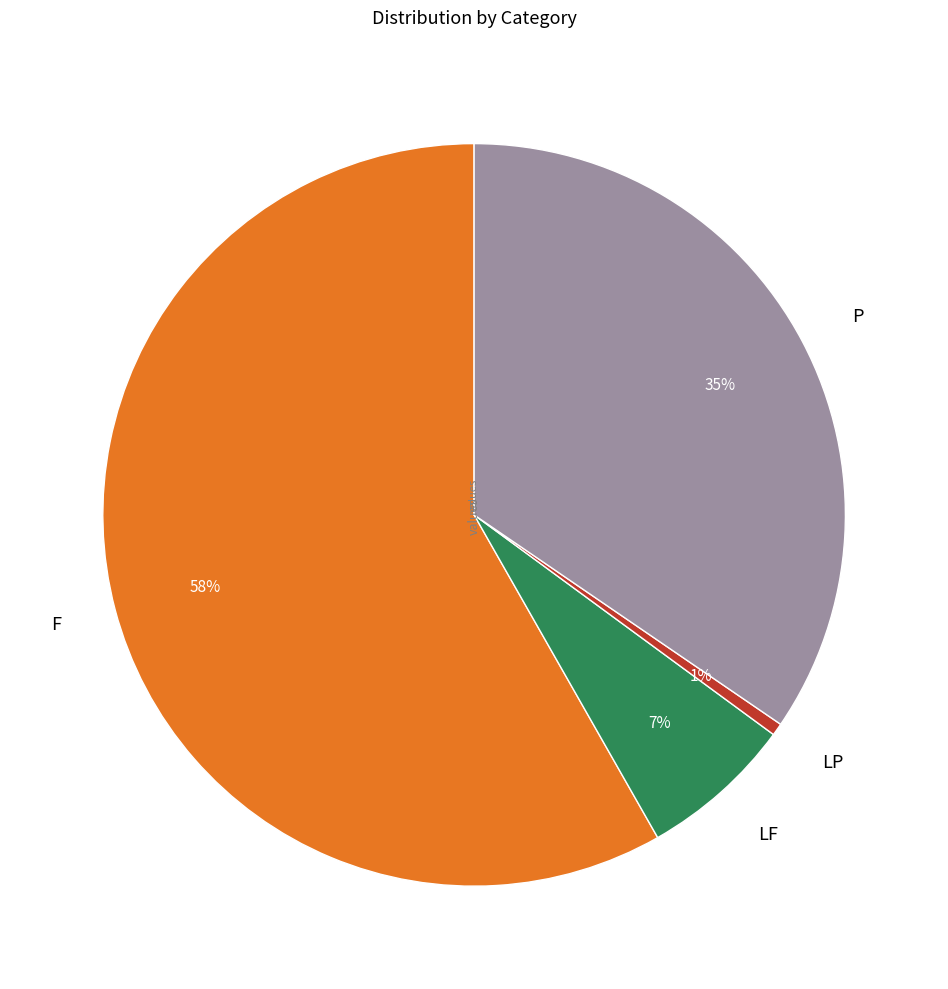

The LF slice represents 7% of the pie. True or false?

True